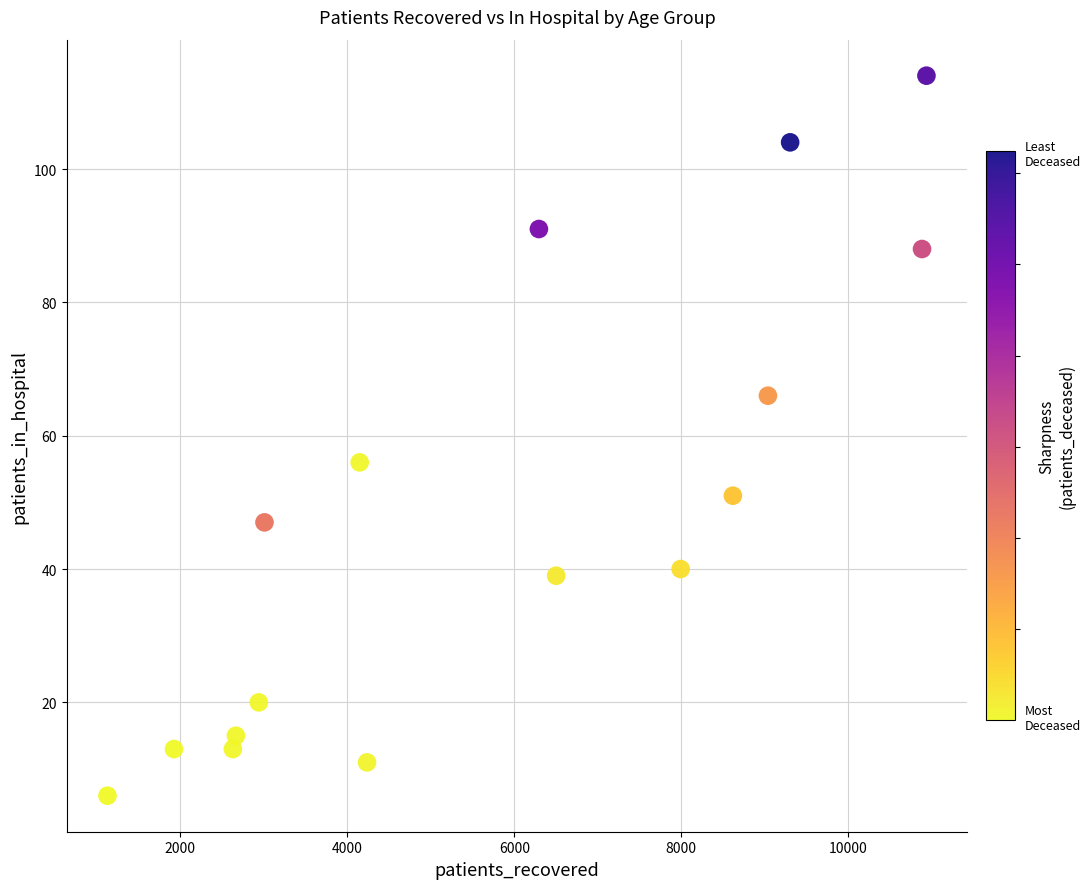

What Y value in the scatter plot is closest to 60?

56